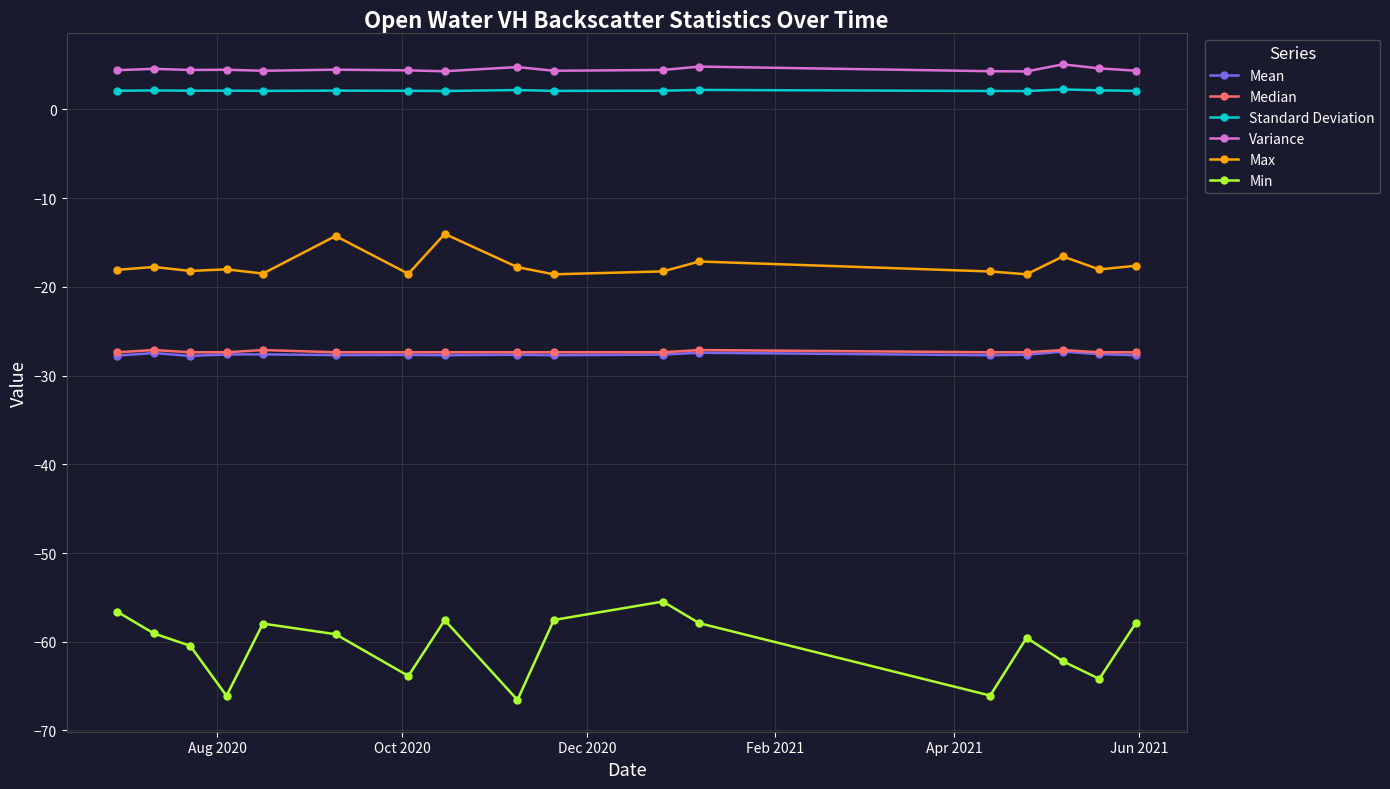

What is the value of the Variance point at the 12th from the left?

4.8